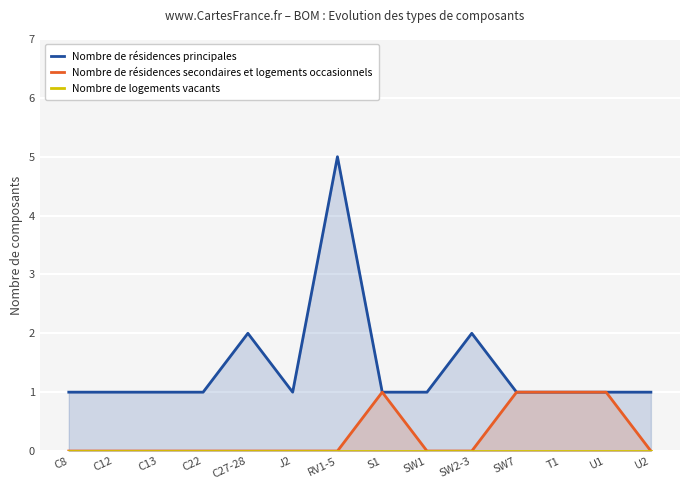

Where is Nombre de résidences principales nearest to the value 3?

C27-28